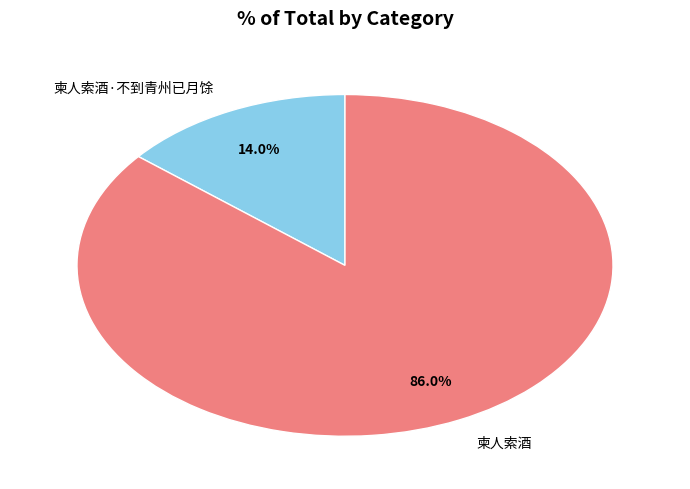

Between 柬人索酒·不到青州已月馀 and 柬人索酒, which is larger?

柬人索酒